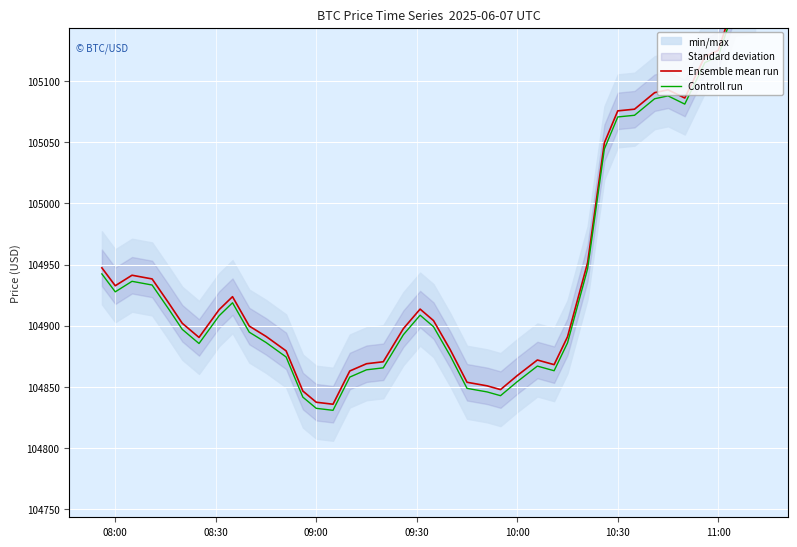

True or false: Ensemble mean run has more than 0 interior local peaks.

True